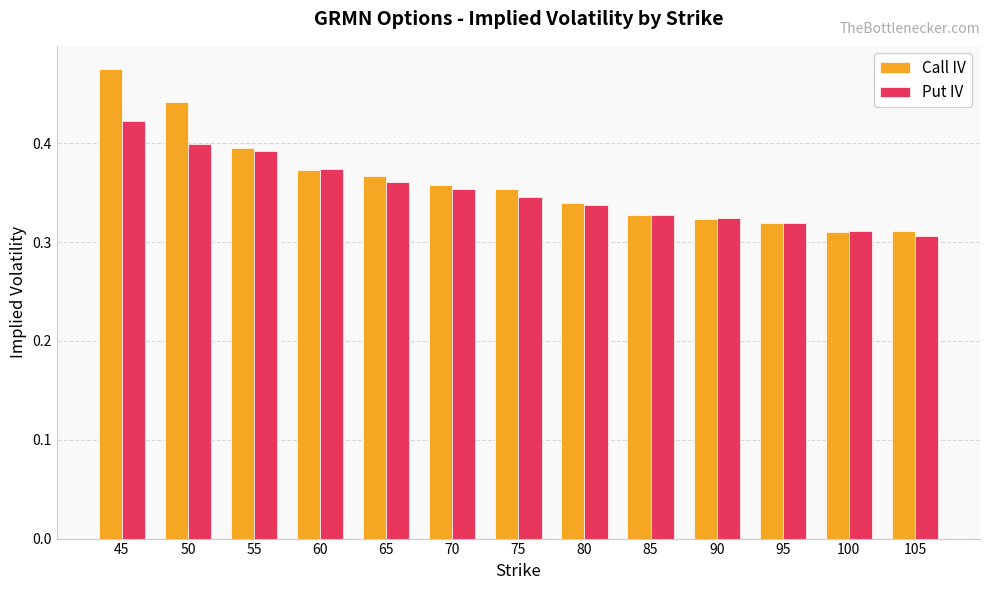

At which label does Call IV reach its peak?

45